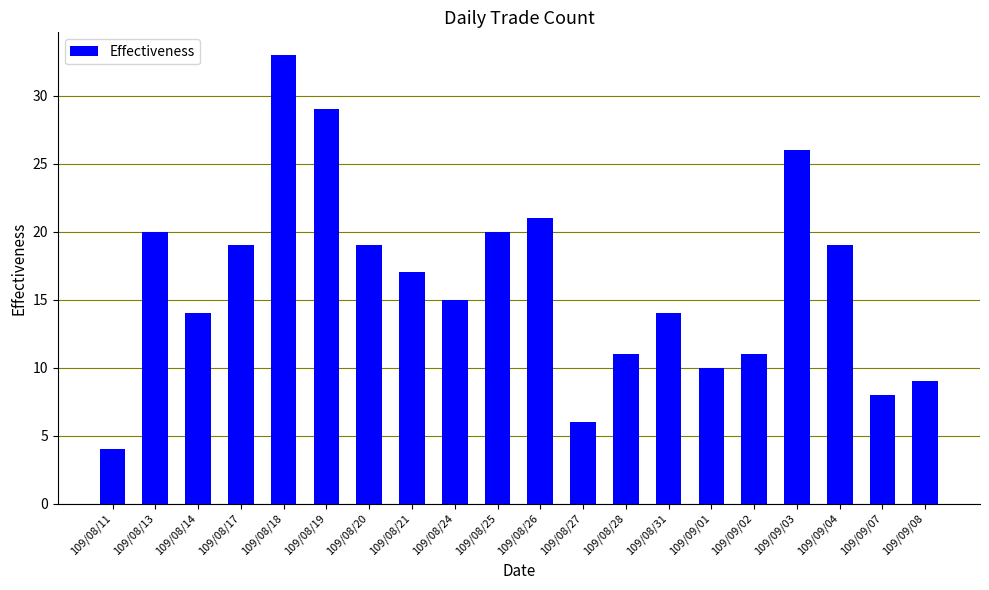

How many data points does each series have?

20